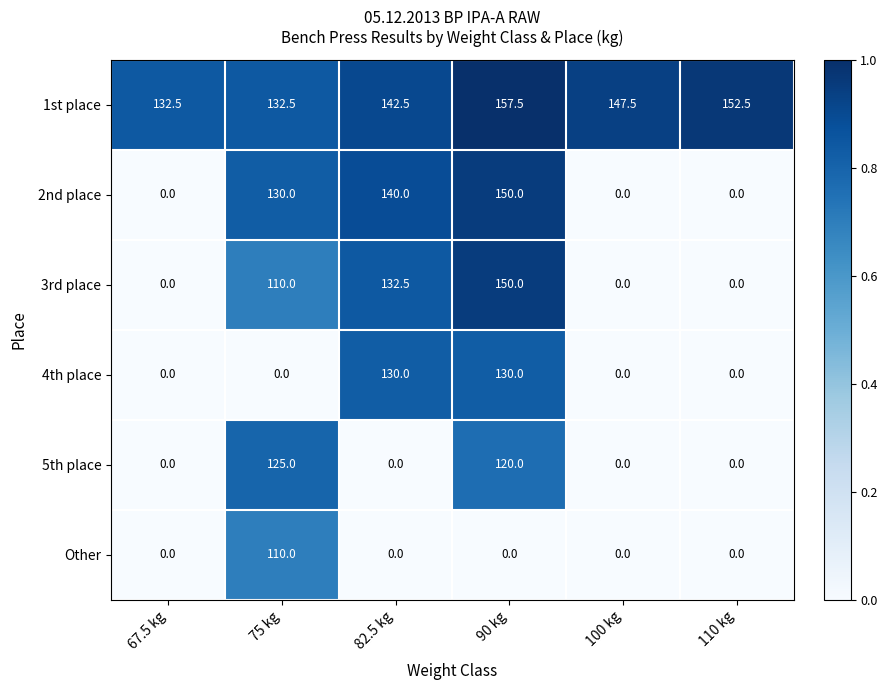

What is the sum of the 3rd place values at 100 kg and 75 kg?

110.0